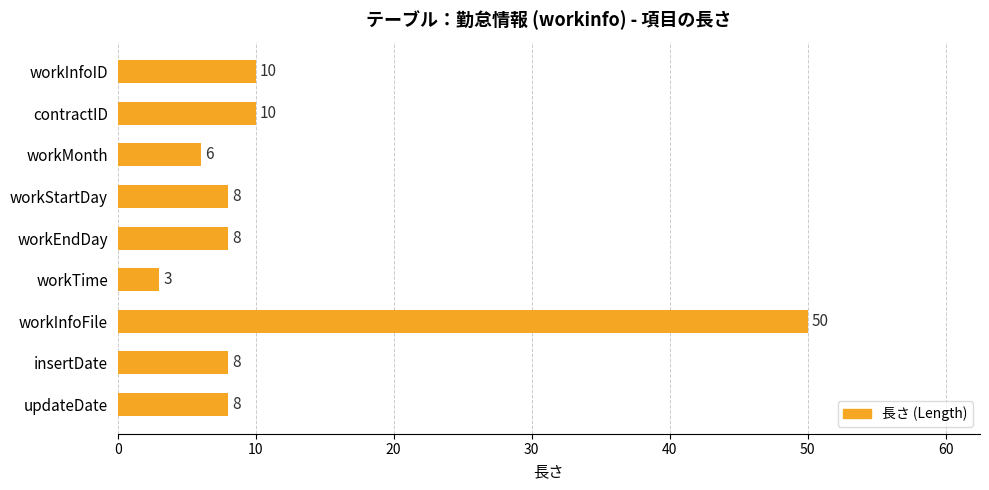

Between workEndDay and workInfoID, which is larger?

workInfoID